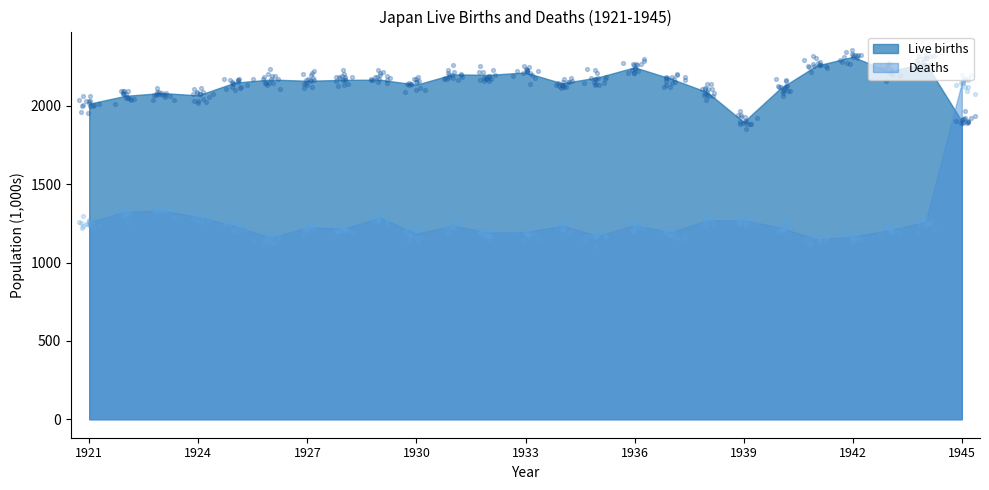

Which series has the largest Y range (max minus min)?

Deaths